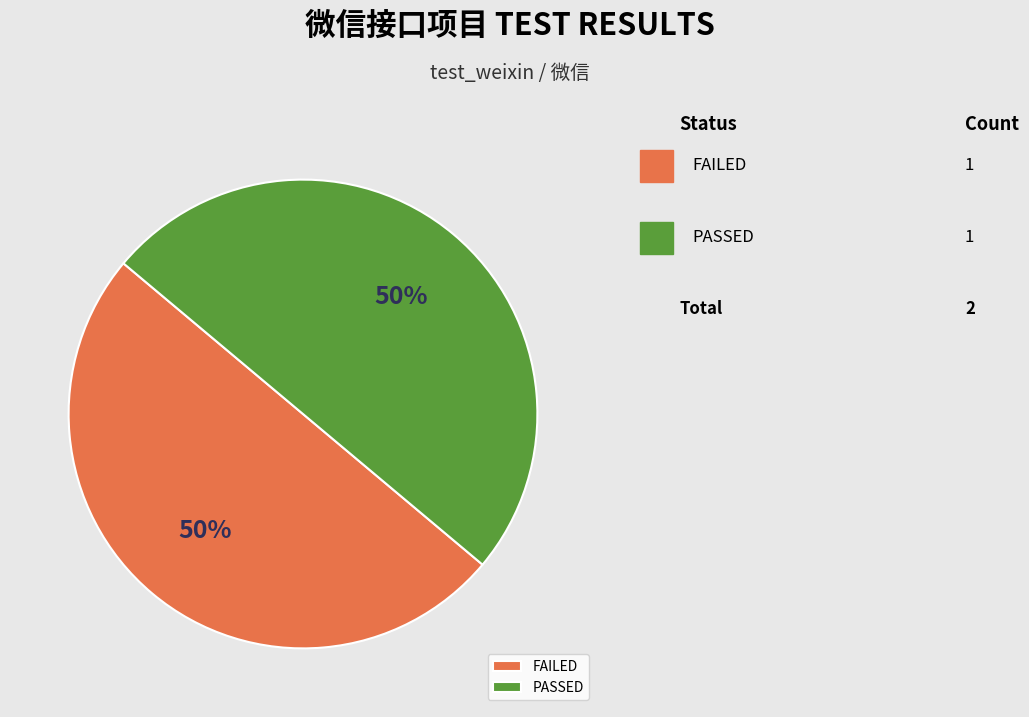

What is the ratio of the value at PASSED to the value at FAILED?

1.0